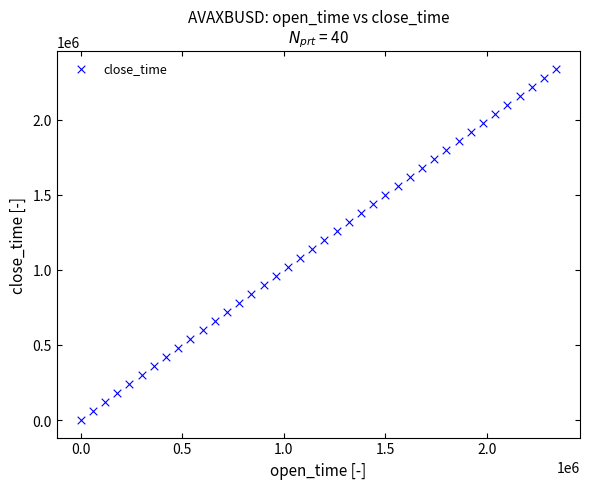

What is the range of Y values (max minus min)?

2340000